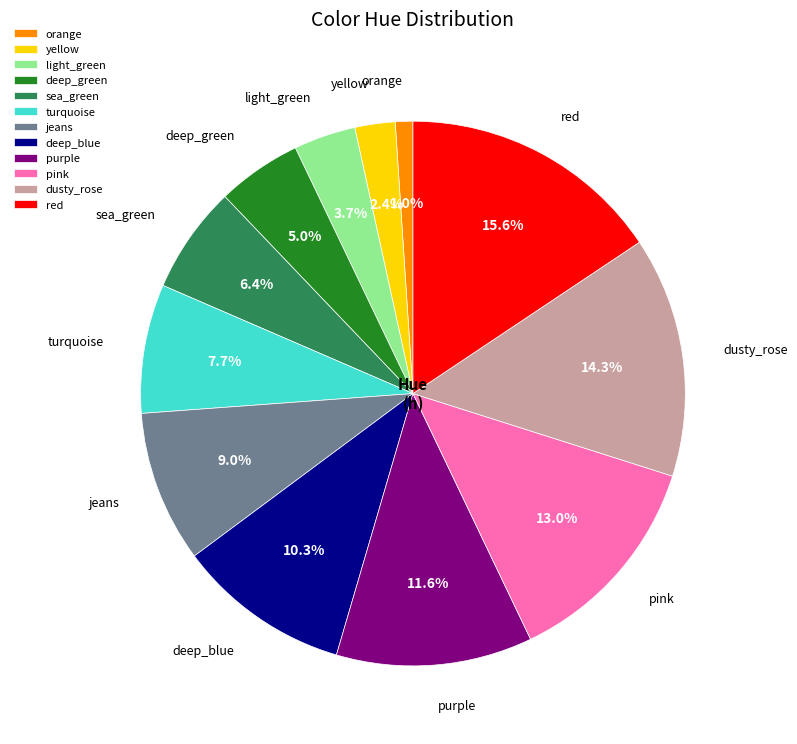

Between deep_blue and sea_green, which is larger?

deep_blue